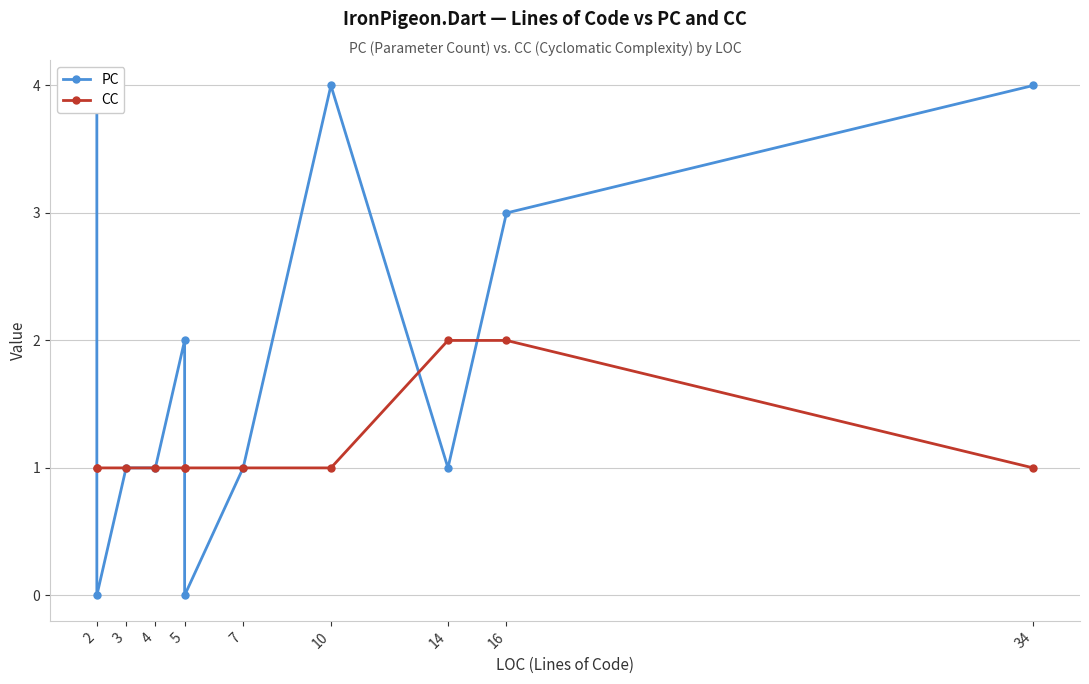

Reading left to right, list all the values displayed in this chart.

PC: 4	0	1	1	2	0	1	4	1	3	4
CC: 1	1	1	1	1	1	1	1	2	2	1